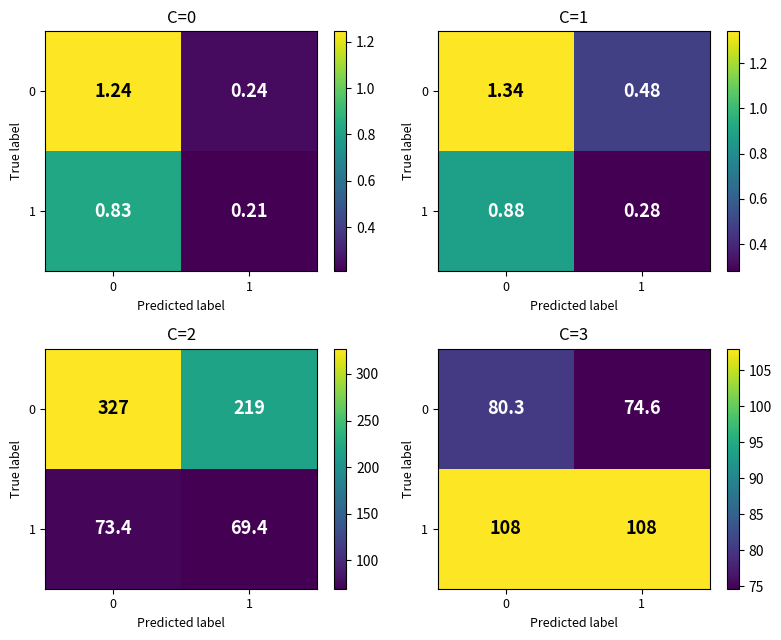

The 1 series shows 108.0 at 0. True or false?

True